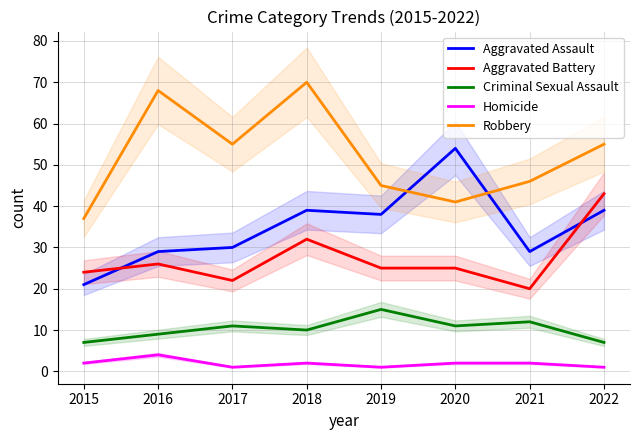

How many interior local valleys does the Aggravated Battery series have?

2